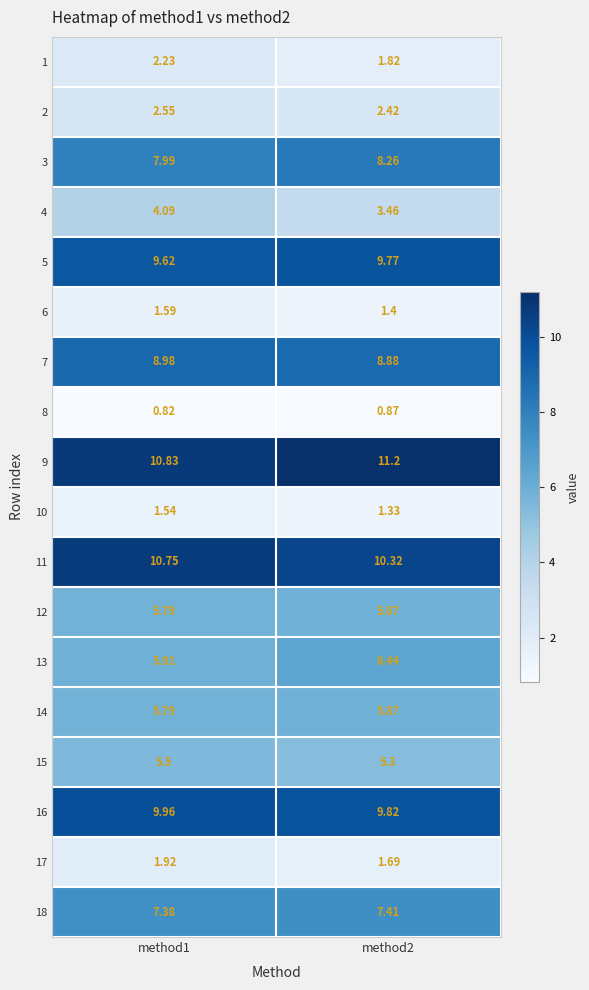

Is the value of 5 at method2 greater than the value of 14 at method2?

Yes